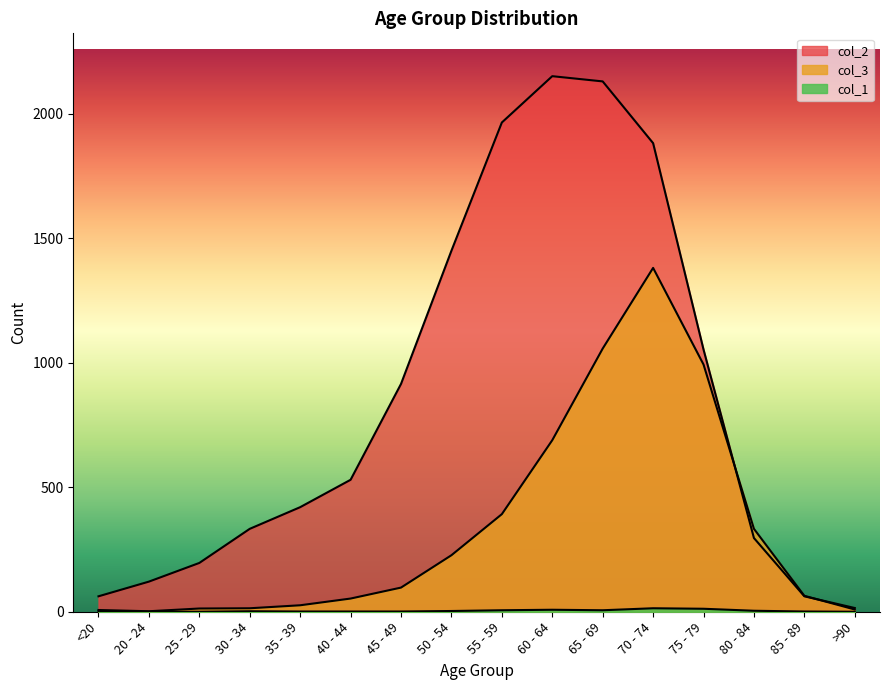

Reading left to right, list all the values displayed in this chart.

col_3: <20=7	20 - 24=2	25 - 29=13	30 - 34=14	35 - 39=26	40 - 44=53	45 - 49=97	50 - 54=227	55 - 59=392	60 - 64=689	65 - 69=1057	70 - 74=1381	75 - 79=993	80 - 84=333	85 - 89=64	>90=9
col_2: <20=62	20 - 24=121	25 - 29=196	30 - 34=333	35 - 39=420	40 - 44=530	45 - 49=915	50 - 54=1450	55 - 59=1965	60 - 64=2151	65 - 69=2130	70 - 74=1882	75 - 79=1053	80 - 84=296	85 - 89=62	>90=15
col_1: <20=1	20 - 24=0	25 - 29=0	30 - 34=2	35 - 39=1	40 - 44=1	45 - 49=1	50 - 54=3	55 - 59=6	60 - 64=8	65 - 69=6	70 - 74=14	75 - 79=12	80 - 84=4	85 - 89=1	>90=0